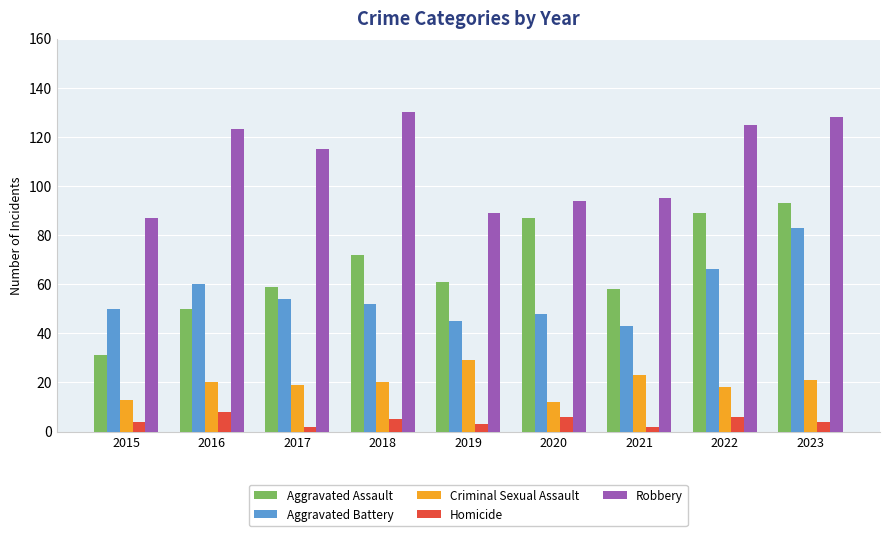

The Aggravated Assault series shows 72 at 2018. True or false?

True